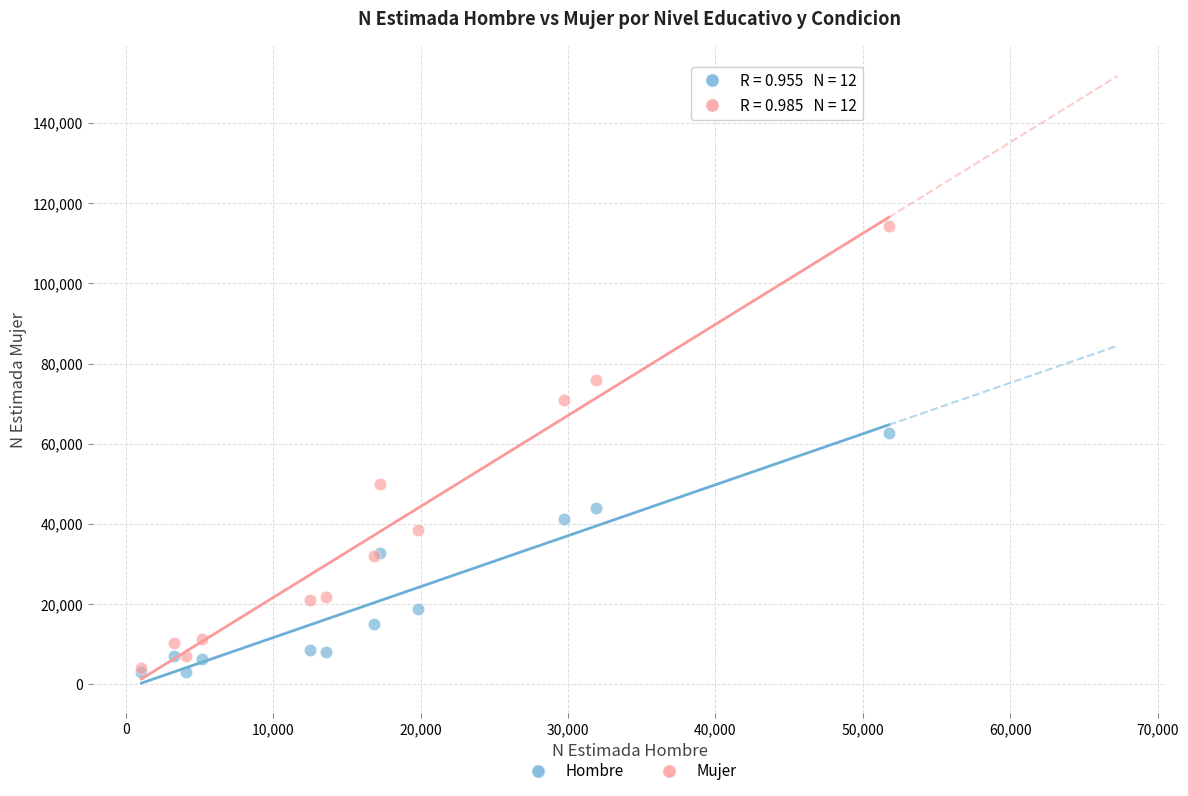

In the Mujer series, what Y value is closest to 59284?

49934